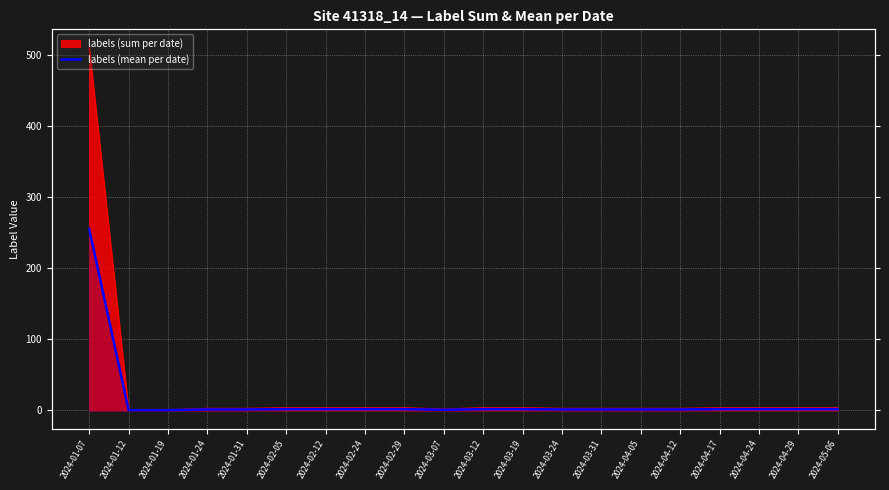

What is the label of the 5th point from the left?

2024-01-31